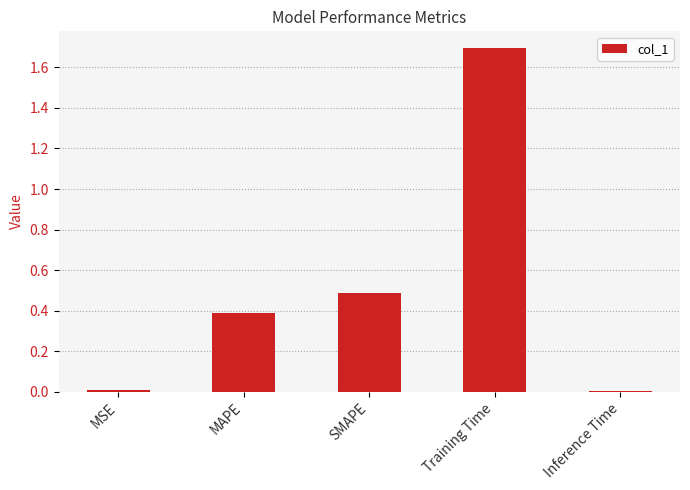

What is the value of the 4th bar from the left?

1.7